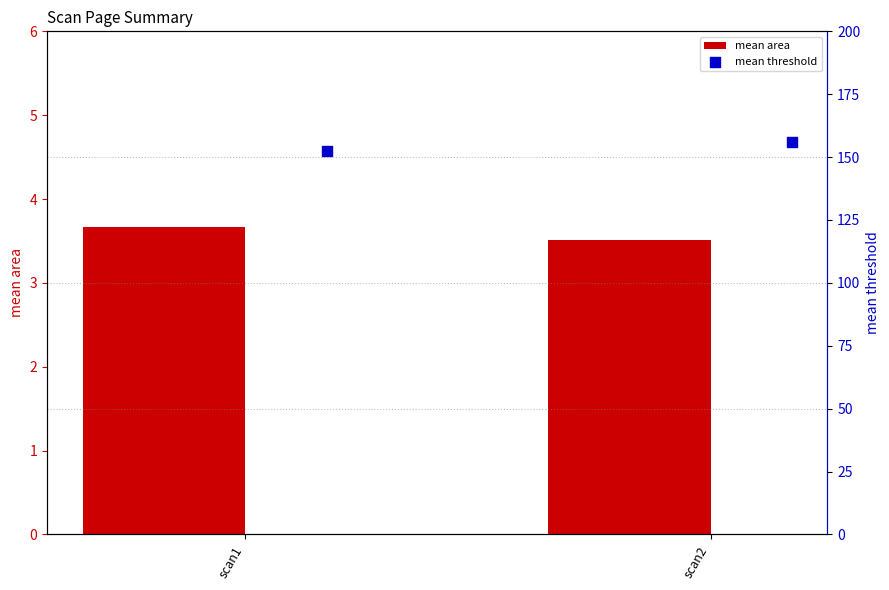

True or false: mean area has a value of 1.7 at scan2.

False